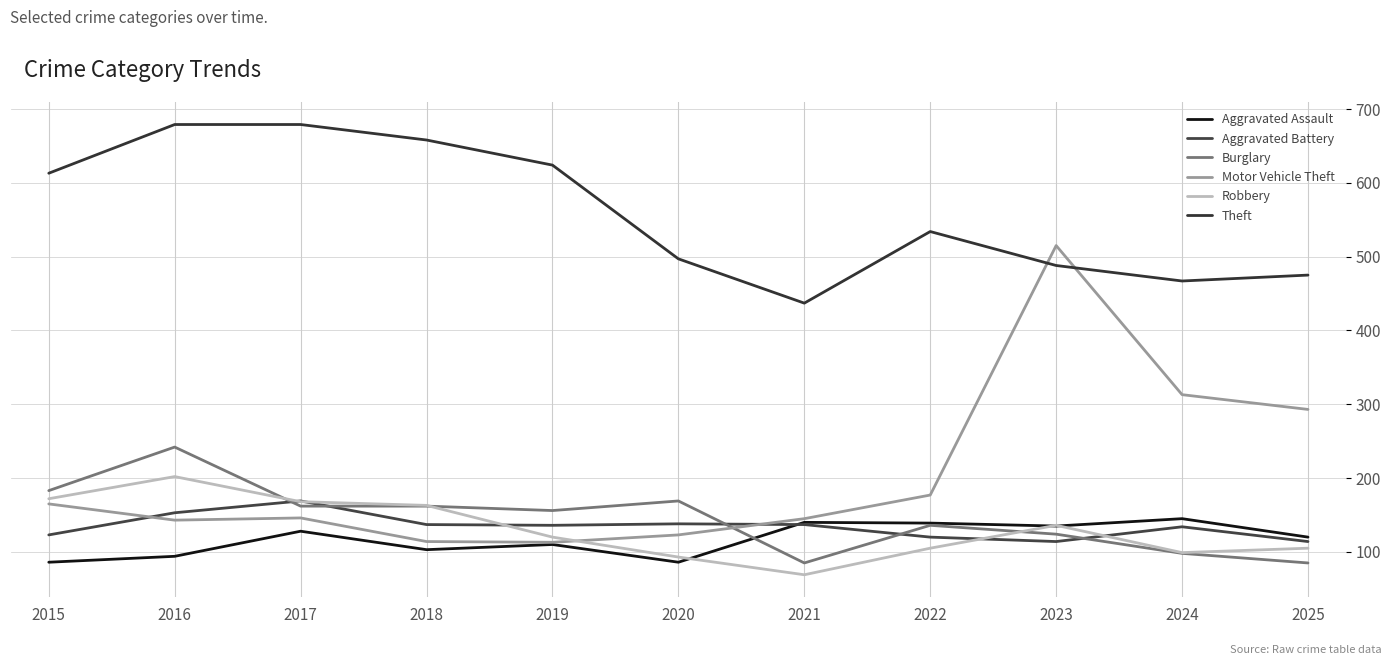

True or false: Aggravated Battery and Aggravated Assault cross at least once.

True